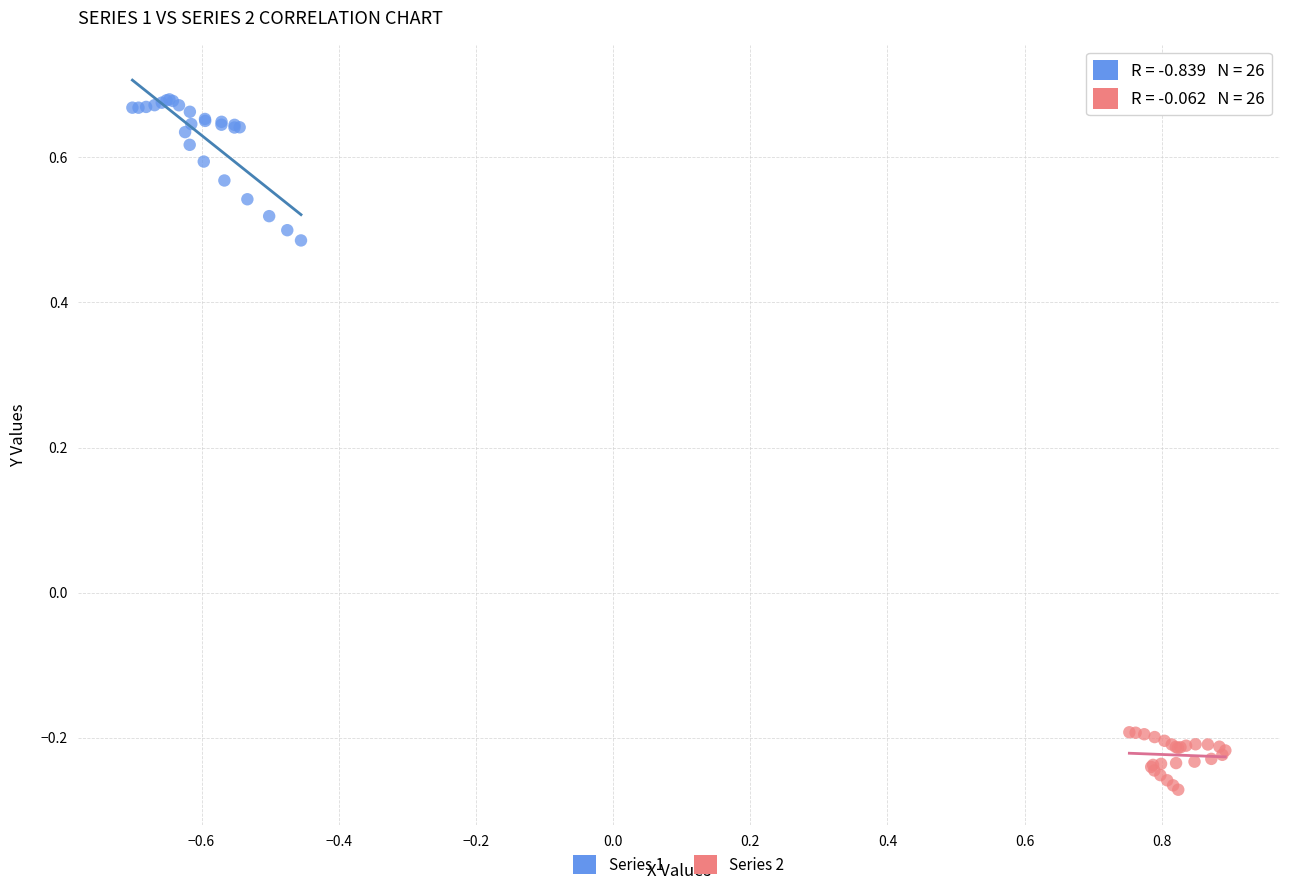

Which series reaches the maximum Y coordinate?

Series 1